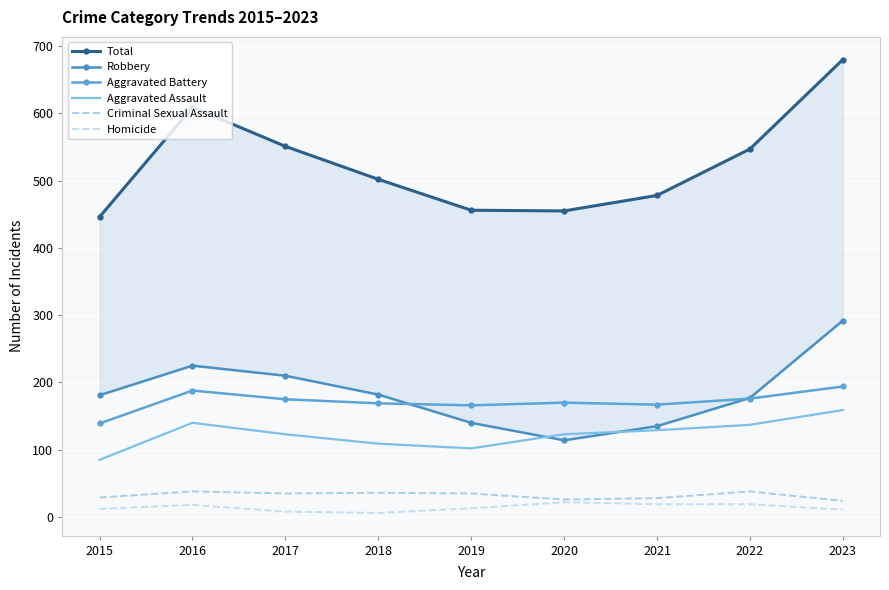

What is the value of the Aggravated Assault point at the 3rd from the left?

123